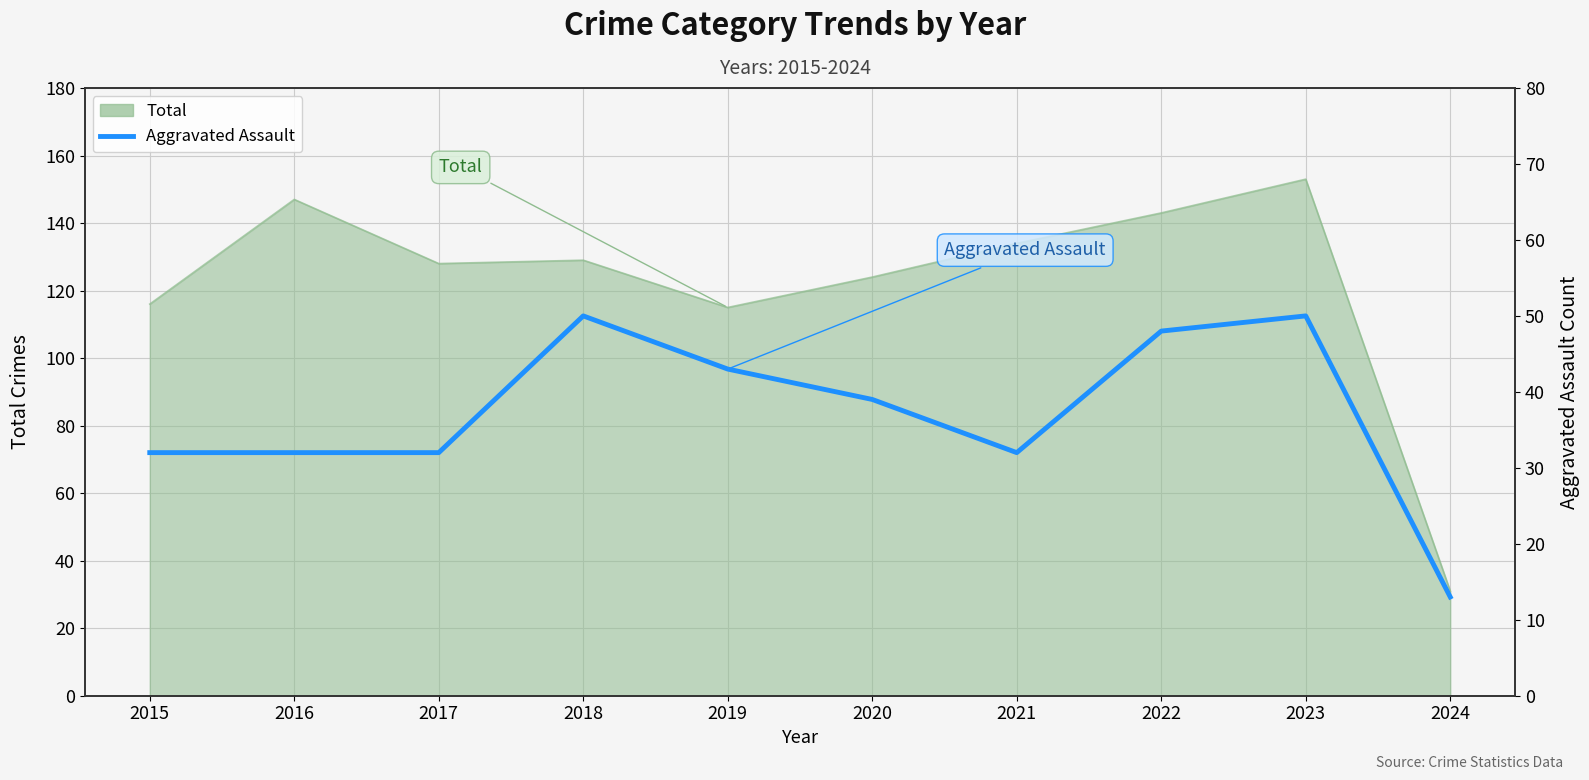

How many data points are less than 39?

5